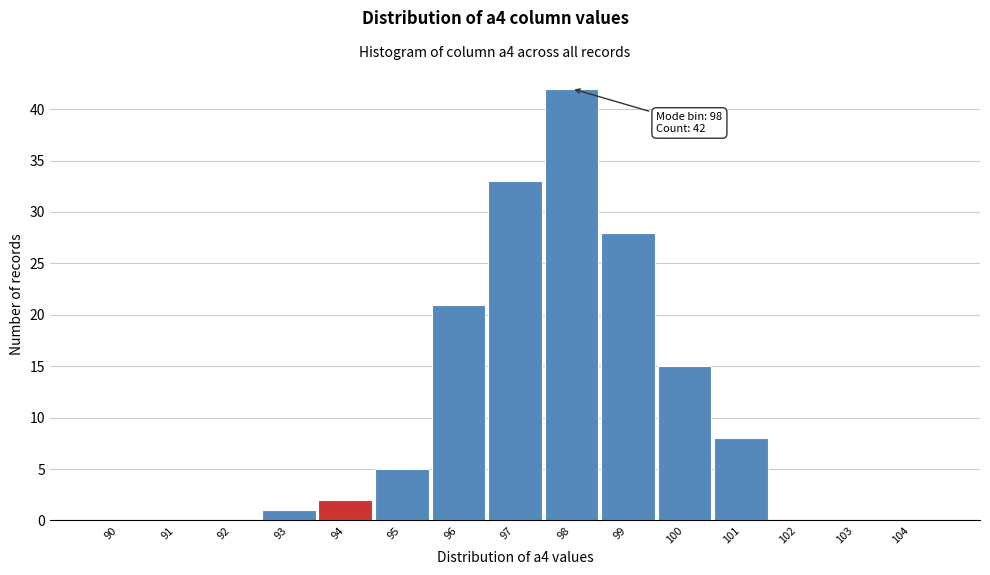

Reading left to right, transcribe all the data shown in this chart.

90=0	91=0	92=0	93=1	94=2	95=5	96=21	97=33	98=42	99=28	100=15	101=8	102=0	103=0	104=0